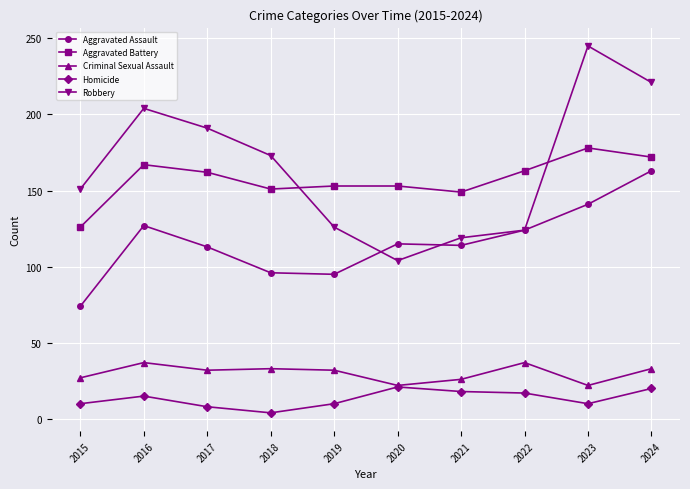

Rank the series by their maximum value, from highest to lowest.

Robbery, Aggravated Battery, Aggravated Assault, Criminal Sexual Assault, Homicide